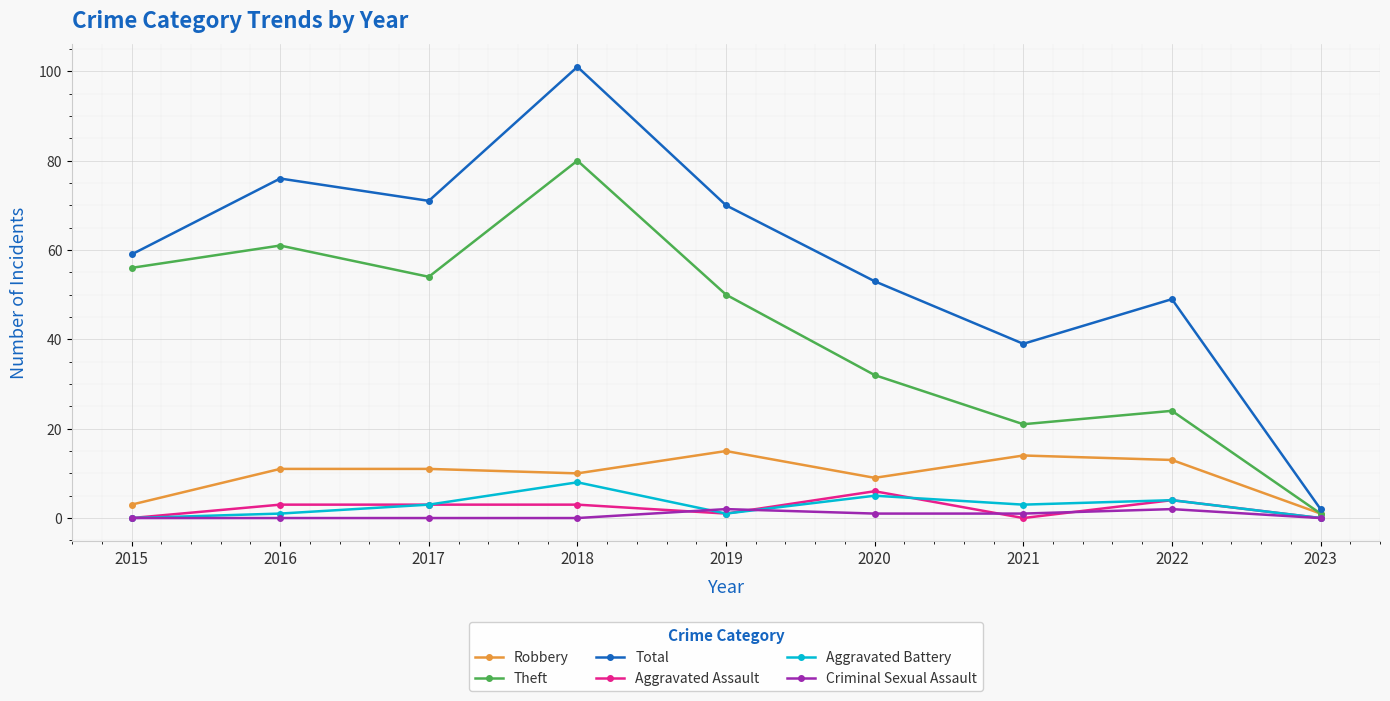

What is the maximum value for Theft?

80